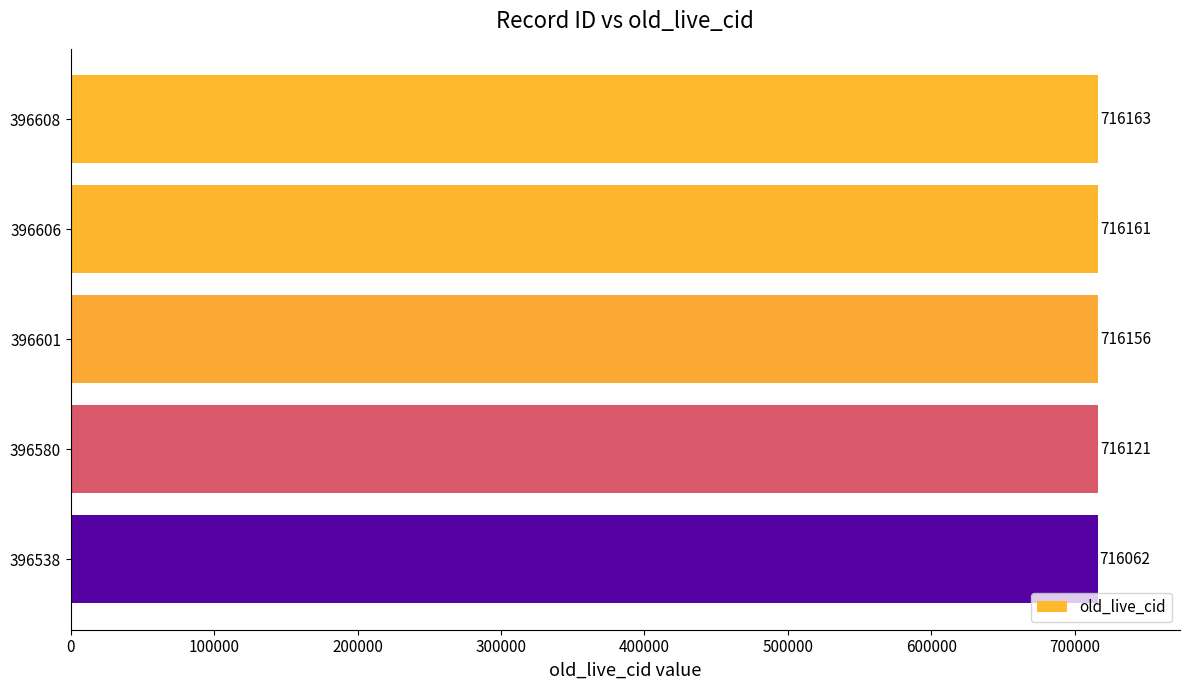

The chart shows a value of 716161 at 396606. True or false?

True